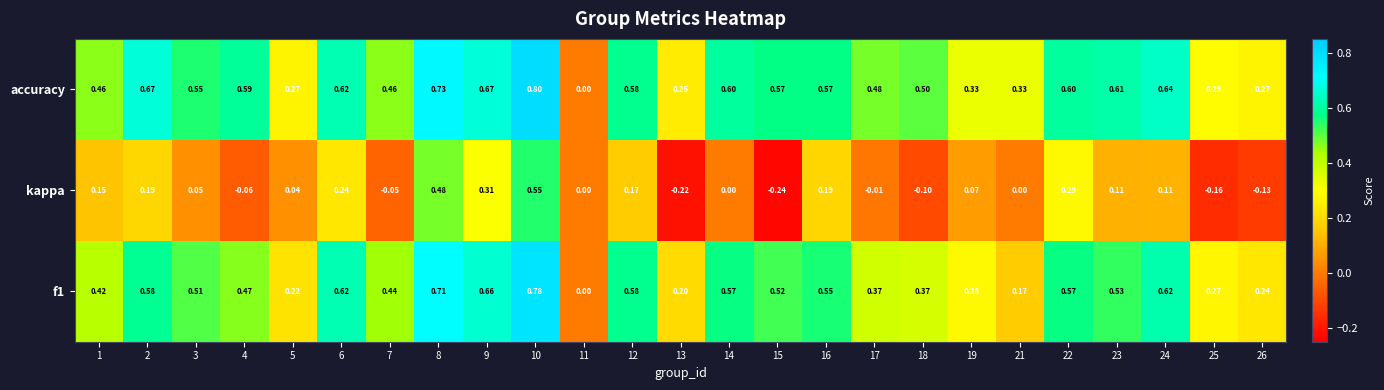

Which series has the widest spread of values?

accuracy